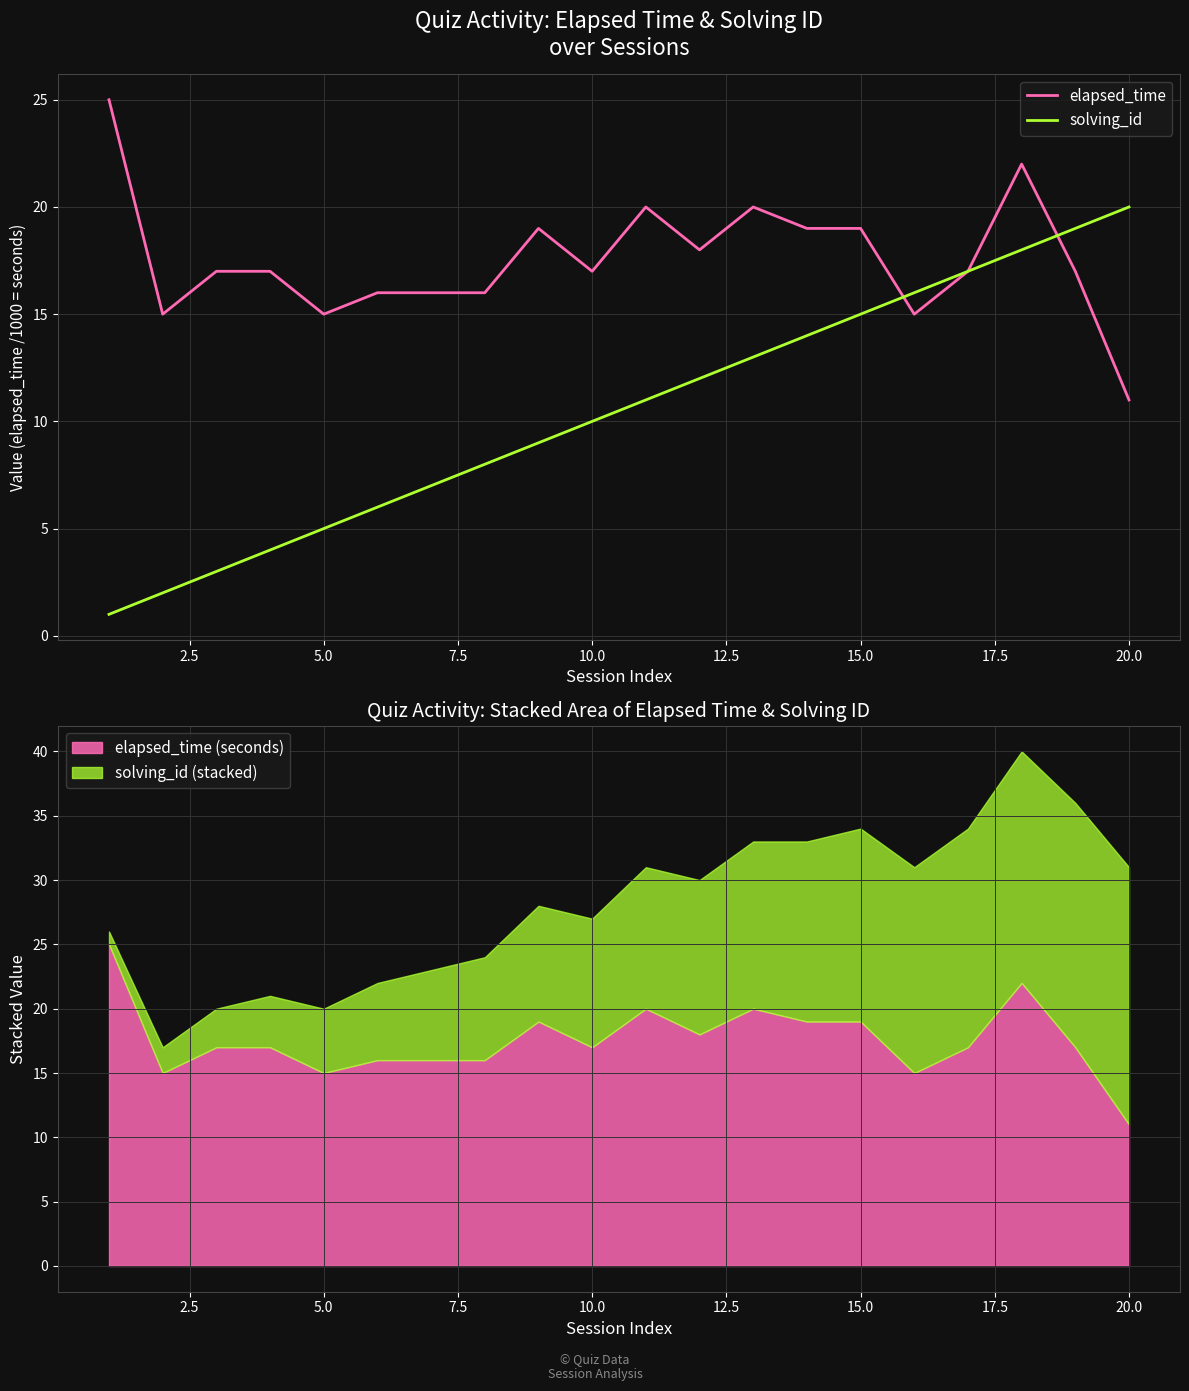

Which category has the highest value in the solving_id series?

20.0